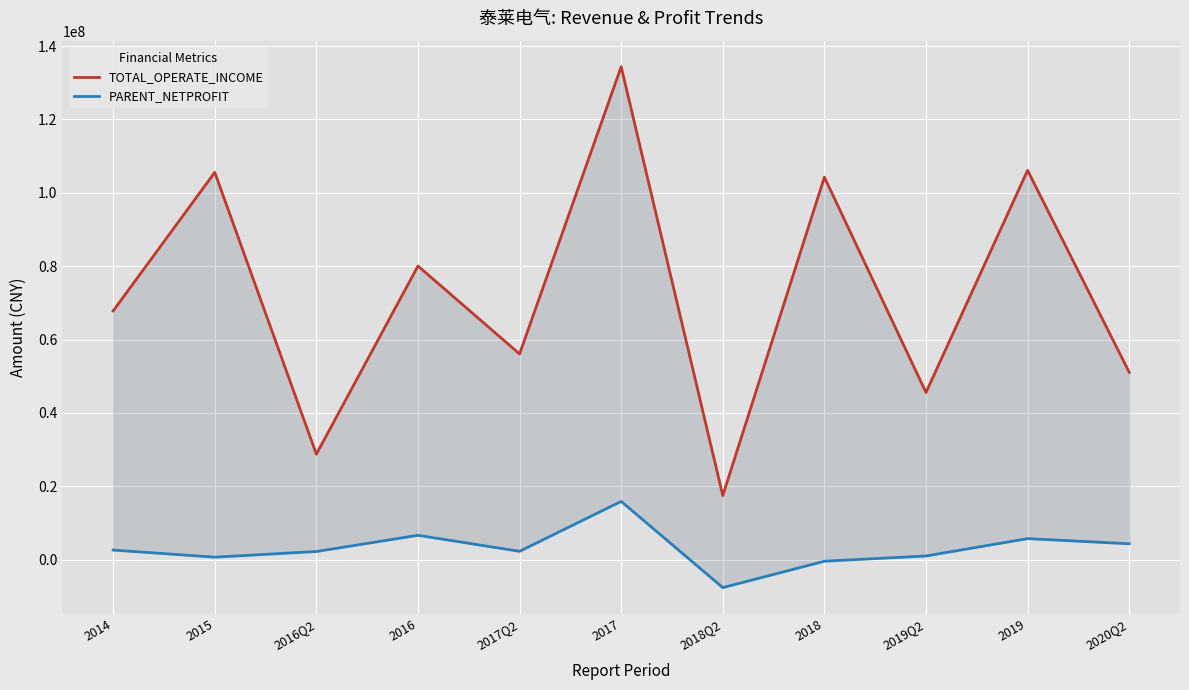

Is this an area chart (filled region under the line)?

No